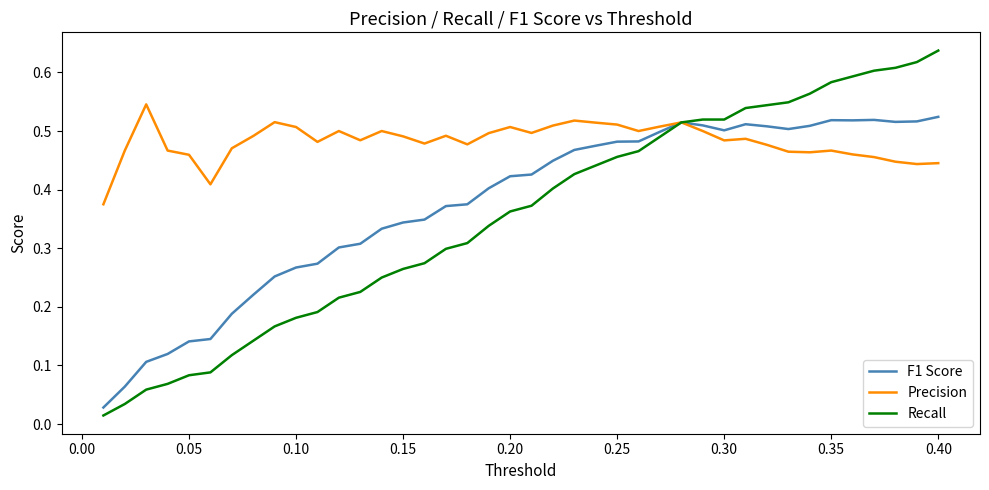

How many Precision values are between 0 and 1?

40